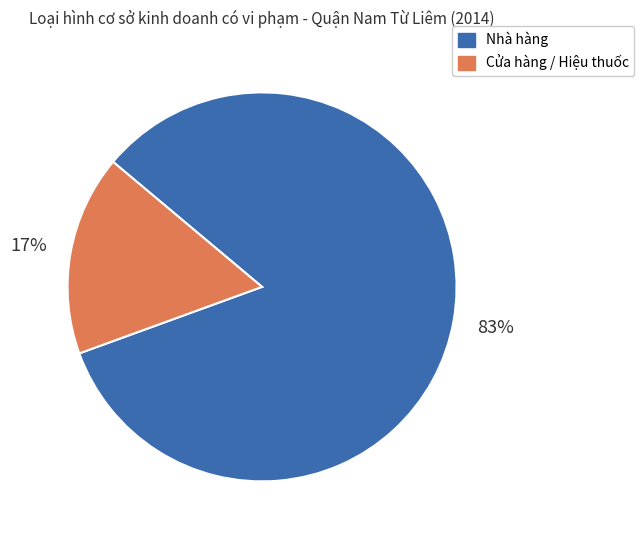

Count the number of slices in the pie.

2